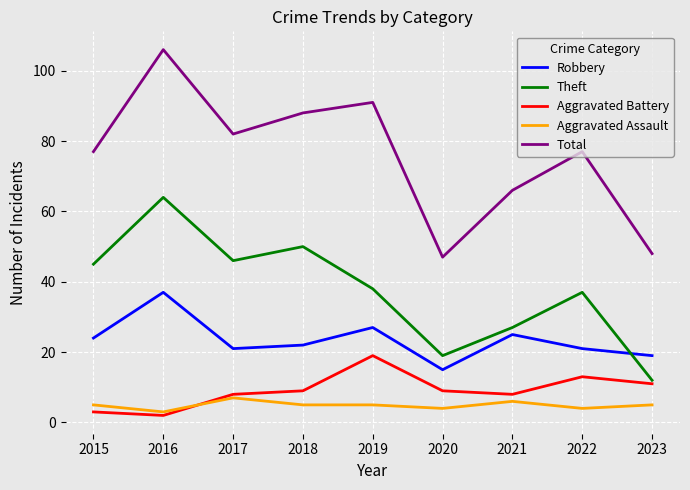

What is the minimum value shown in the chart?

2